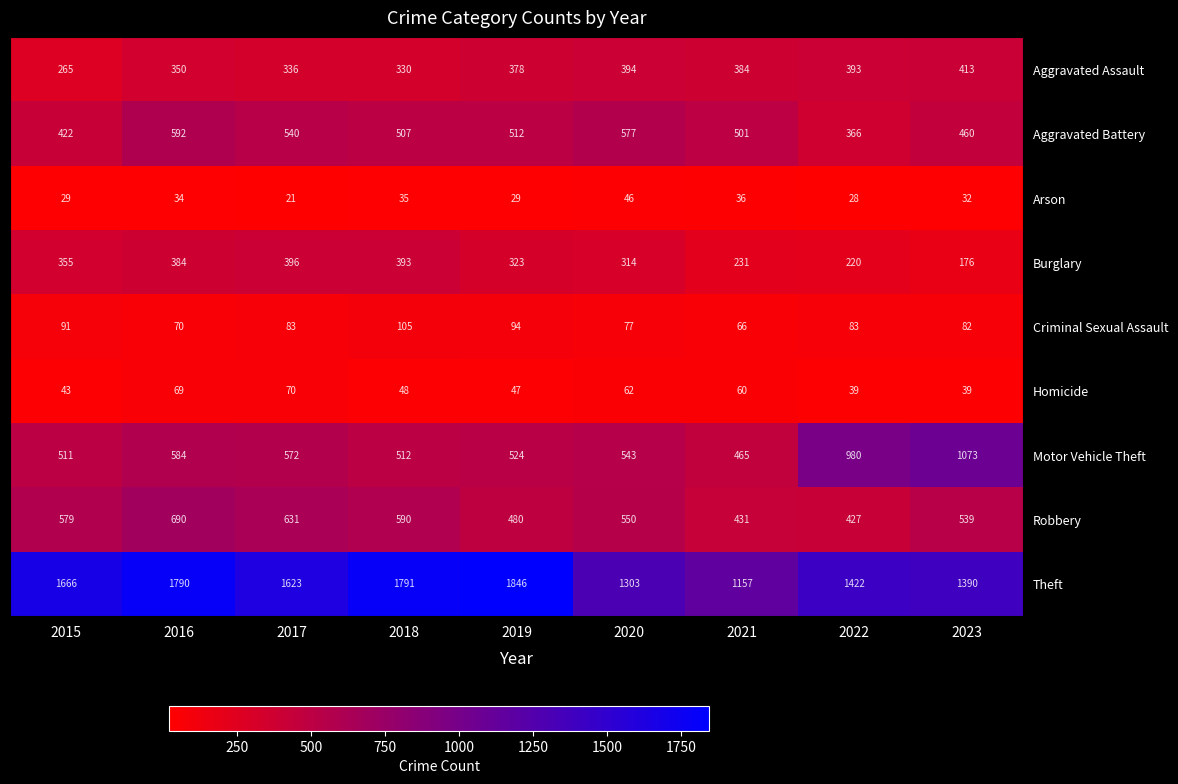

Between 2015 and 2019, which series saw the biggest shift?

Theft